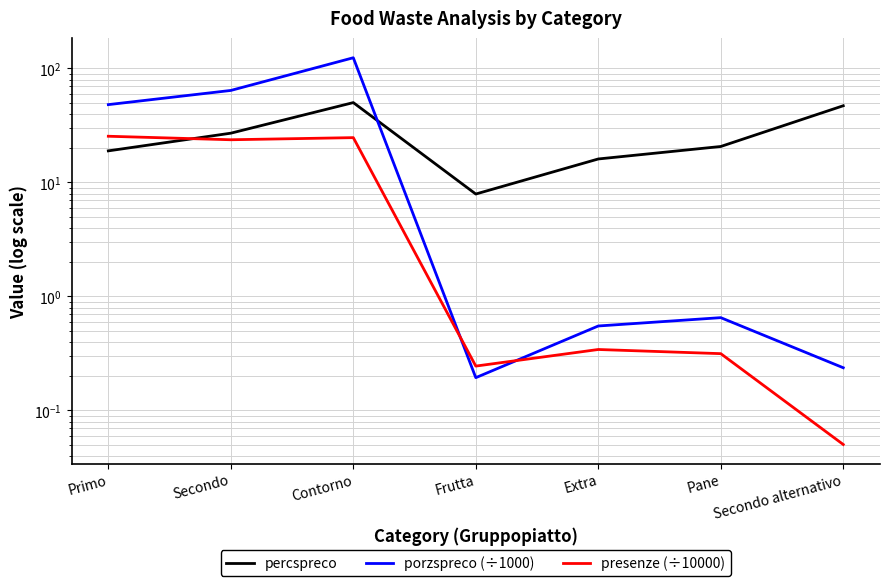

What is the difference between the maximum and second lowest values in the porzspreco (÷1000) series?

124.0